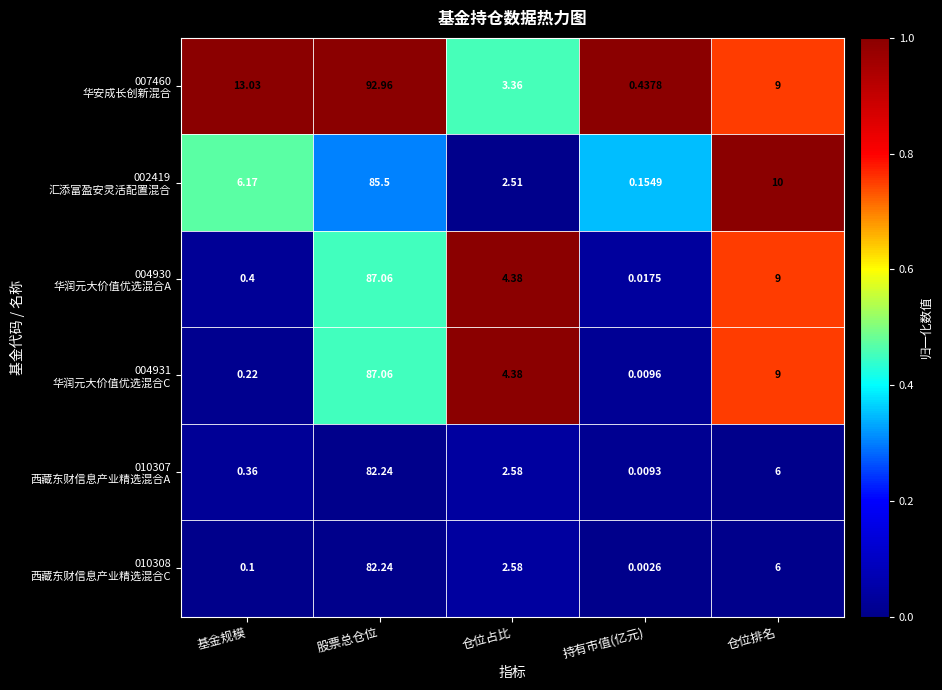

At which category is the sum across all series the highest?

股票总仓位